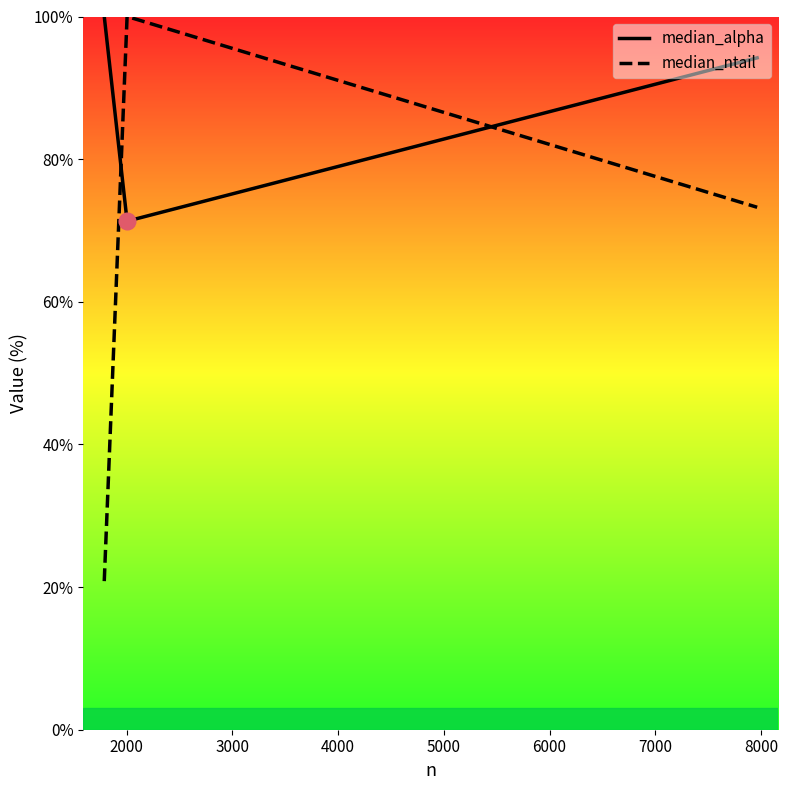

At how many categories does at least one series exceed 46?

3